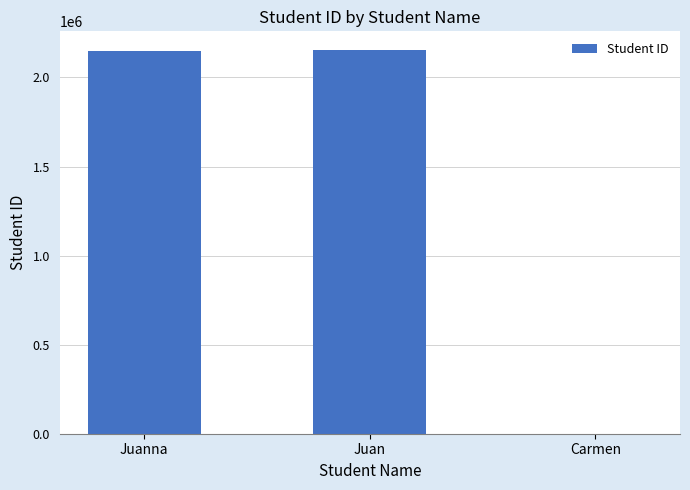

At which label is the value closest to 1075661?

Juanna